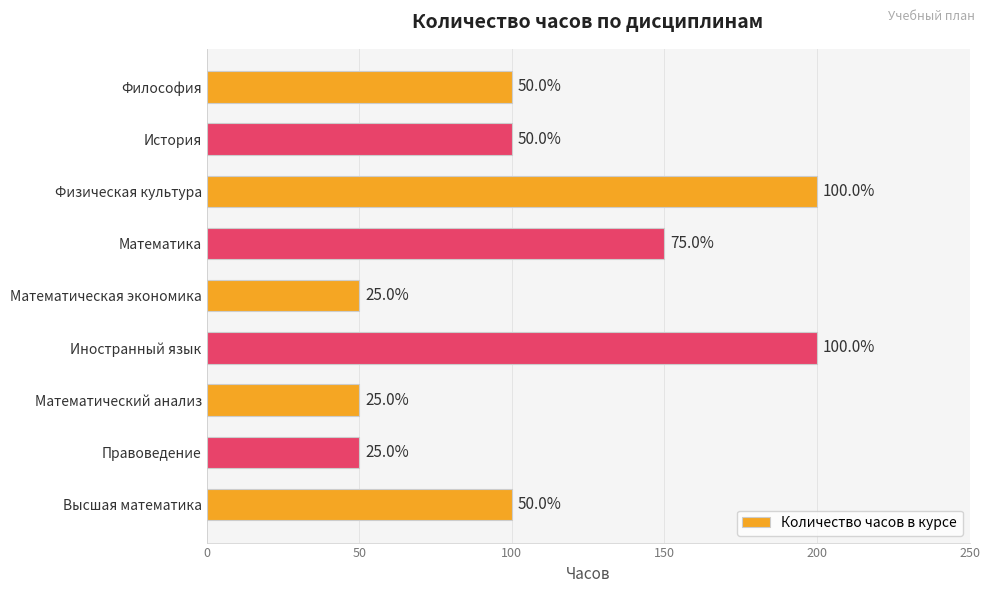

Reading top to bottom, transcribe all the data shown in this chart.

Философия=100	История=100	Физическая культура=200	Математика=150	Математическая экономика=50	Иностранный язык=200	Математический анализ=50	Правоведение=50	Высшая математика=100